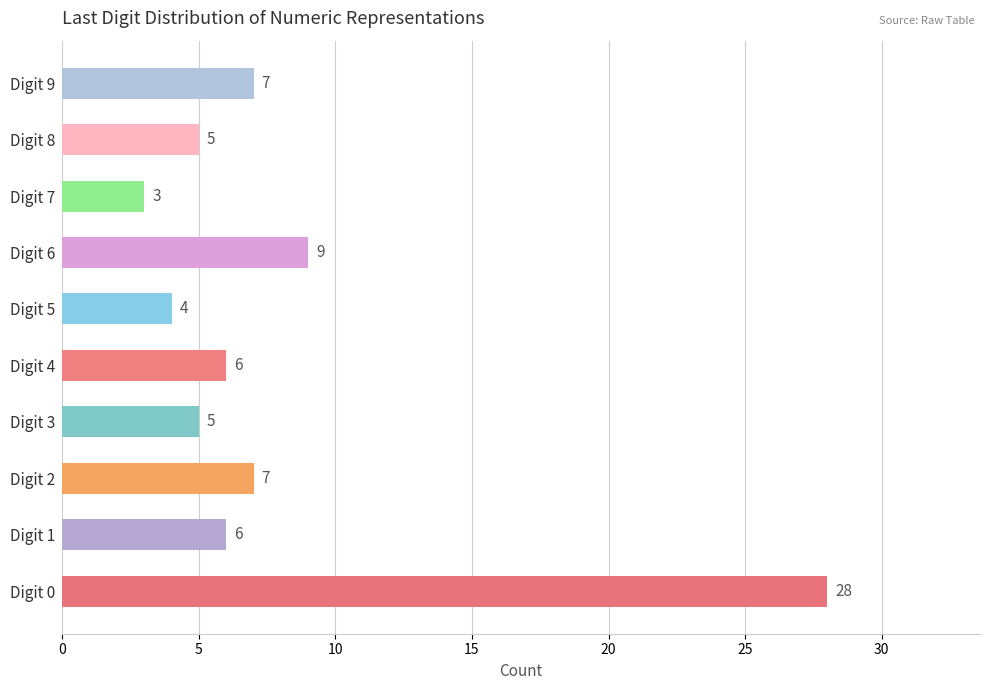

Approximately how many times larger is the value at Digit 3 compared to Digit 5?

1.2